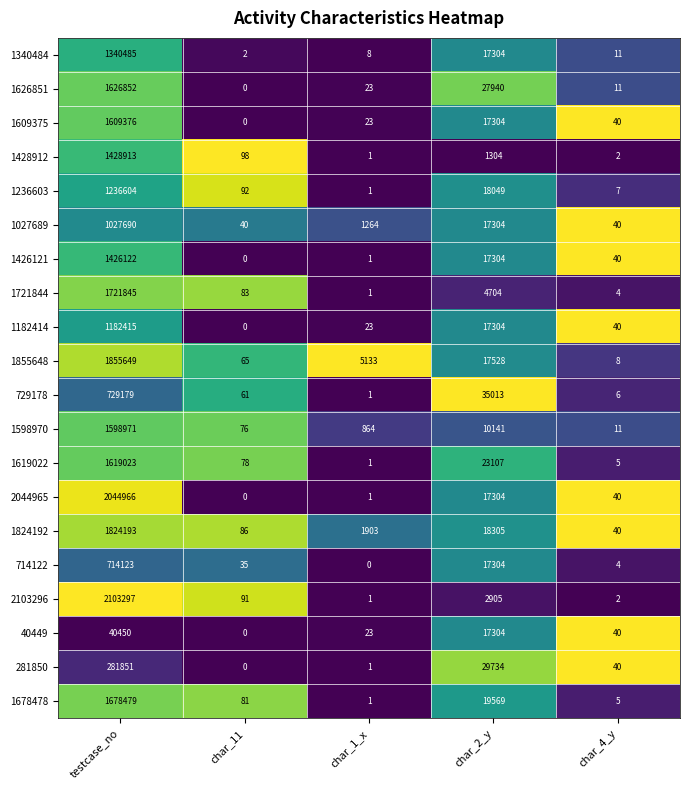

True or false: 1855648 has a value of 10087 at char_2_y.

False